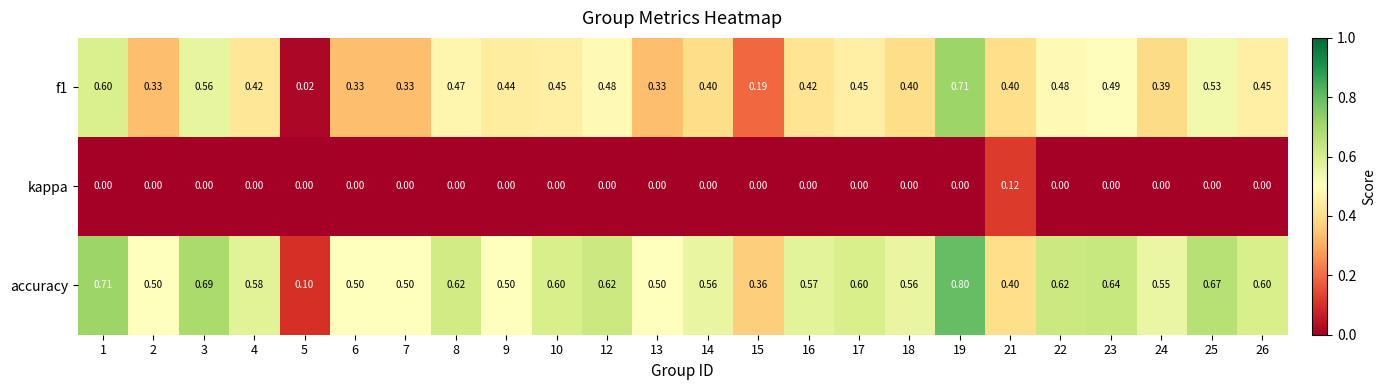

Which series has the largest total across all categories?

accuracy